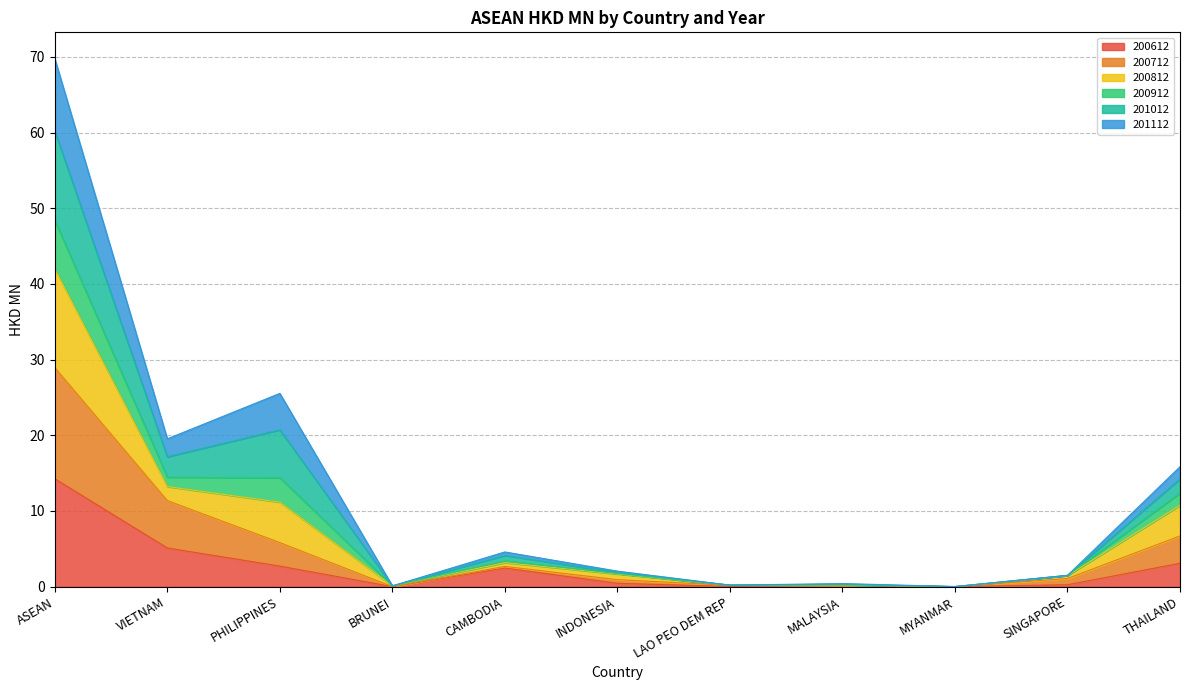

What is the highest value of the 200612 series?

14.3